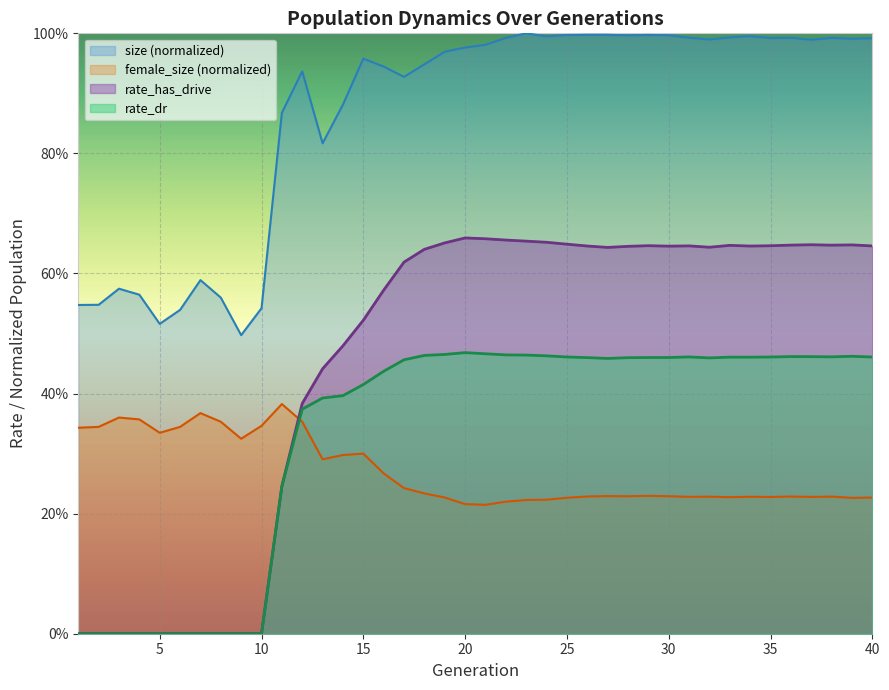

What is the difference between the maximum and second lowest values in the rate_has_drive series?

0.7